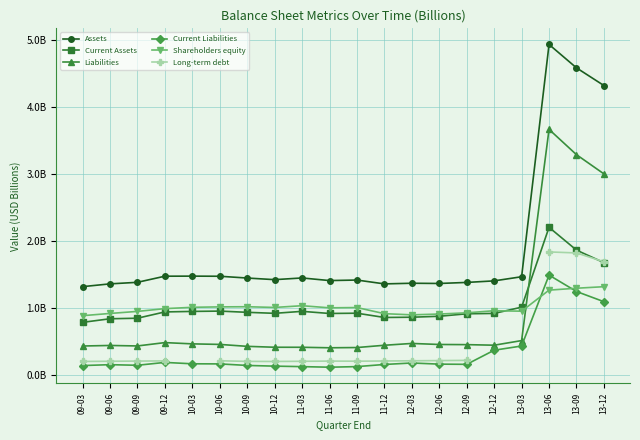

Where is the first local maximum for Current Assets?

10-06